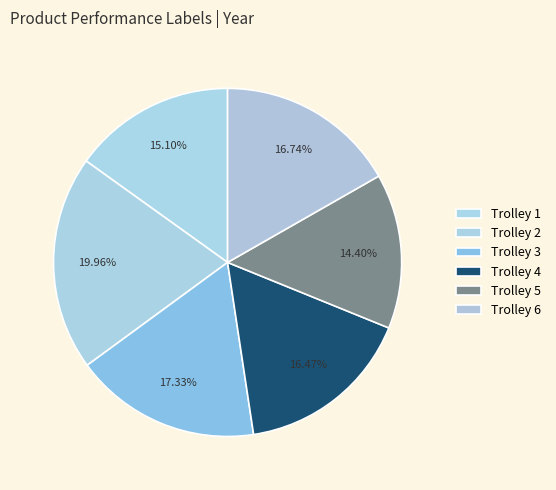

Which category has the biggest portion of the pie?

2